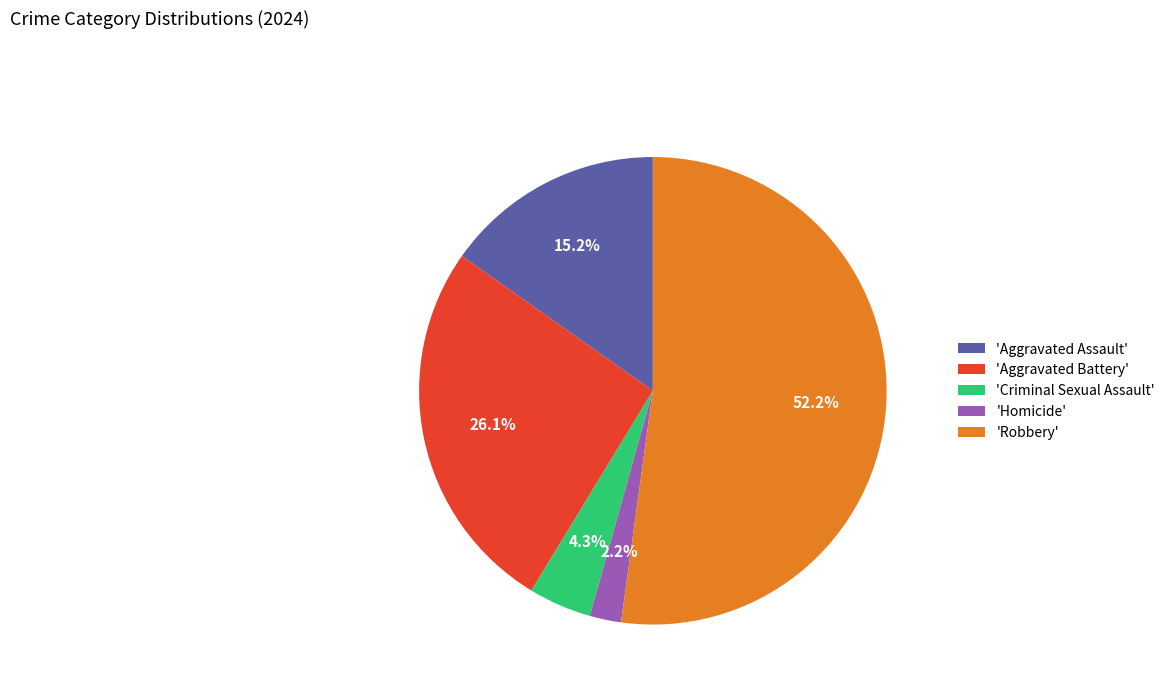

Which has a higher value, 'Aggravated Battery' or 'Homicide'?

'Aggravated Battery'